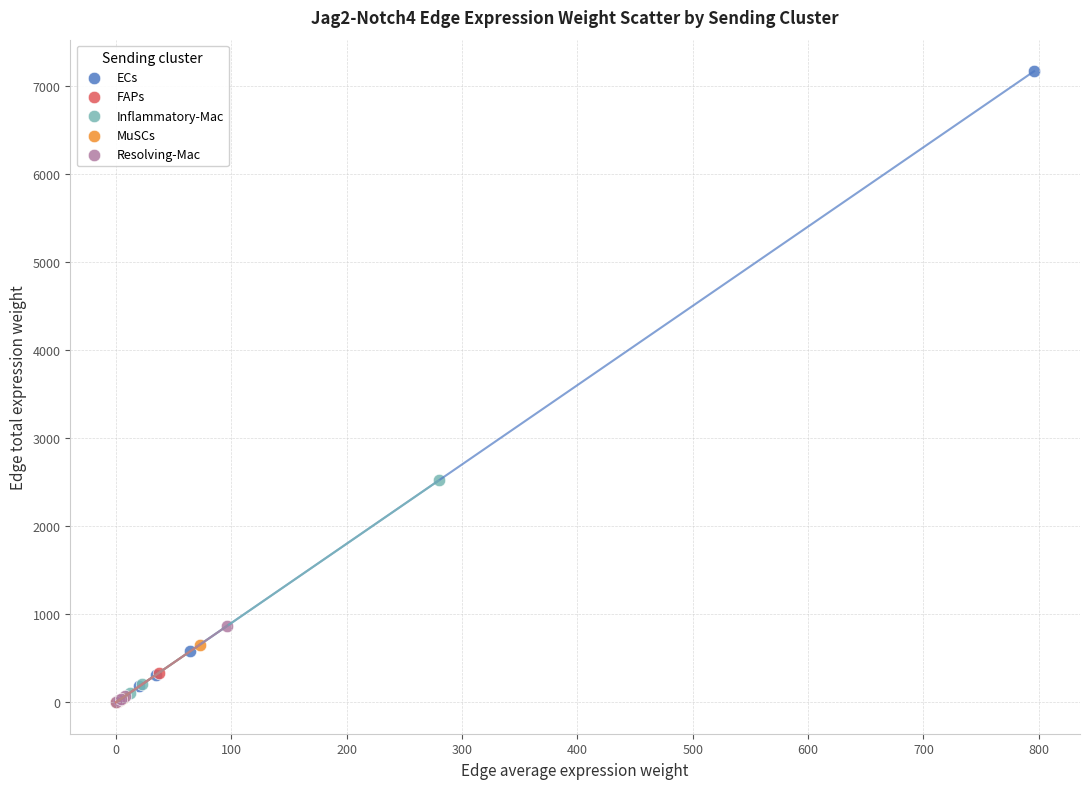

Which series has the widest spread of Y values?

ECs